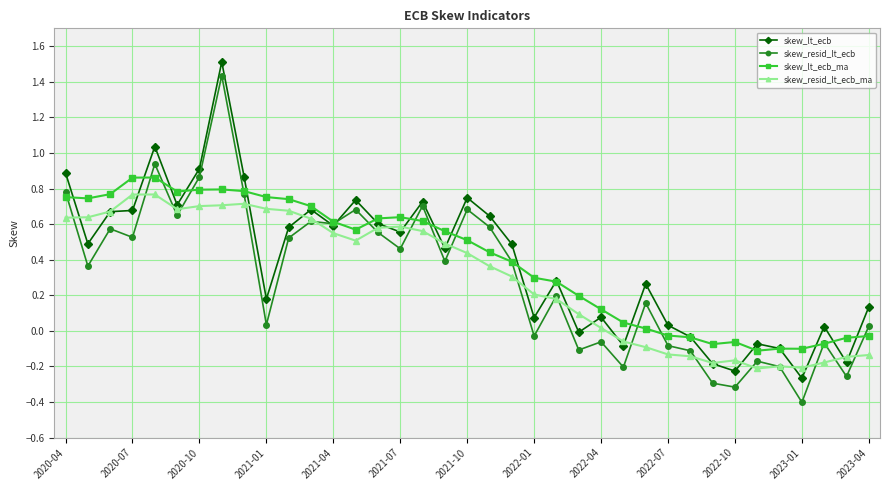

True or false: skew_lt_ecb has more than 1 points higher than both neighbors.

True